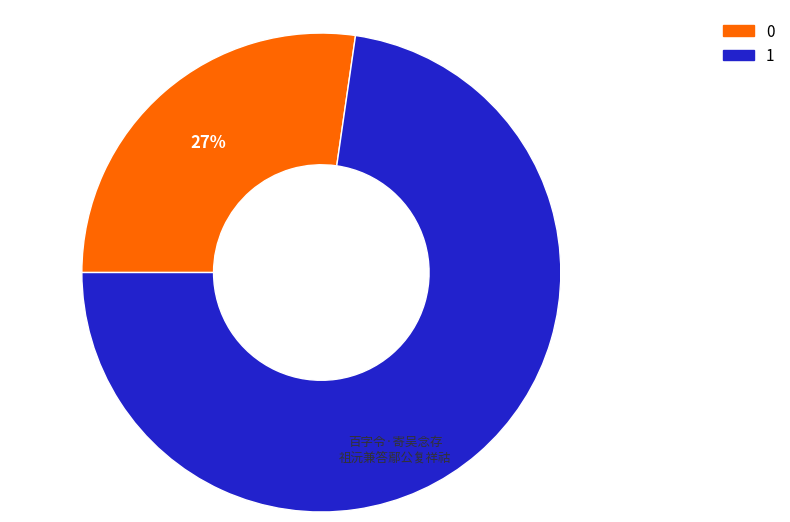

To the nearest percent, what is the average slice percentage?

50%